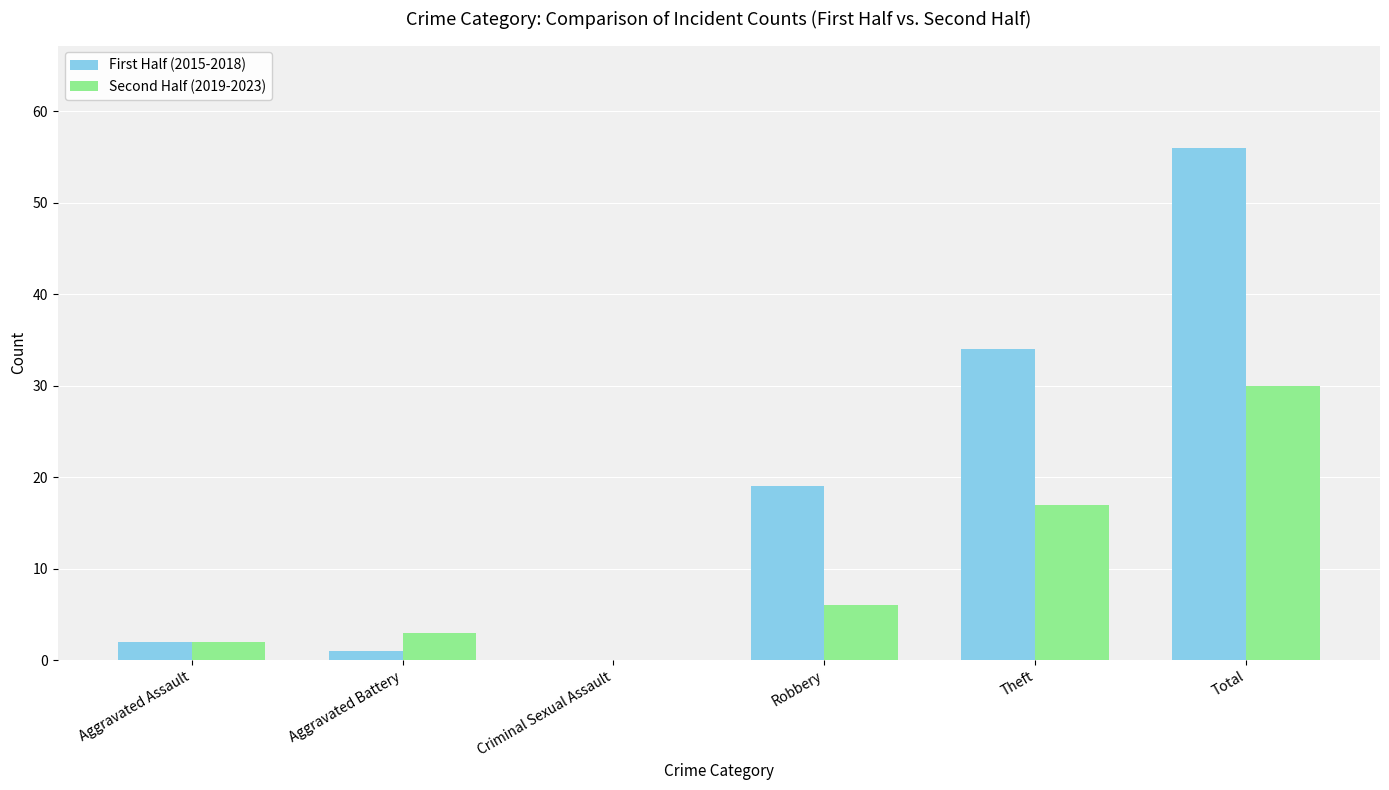

What are all the series names shown in the legend?

First Half (2015-2018), Second Half (2019-2023)